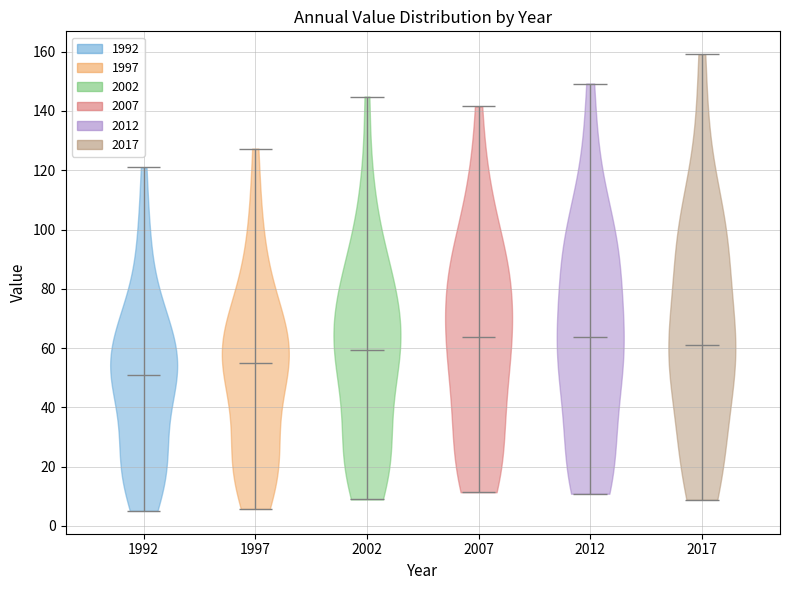

Reading left to right, read every violin against the y-axis: where its median line is, and the lowest and highest points it reaches. The values are not printed on the chart, so give them approximately, as read against the axis.

1992: median line 50, lowest point 6, highest point 122
1997: median line 54, lowest point 6, highest point 128
2002: median line 60, lowest point 8, highest point 144
2007: median line 64, lowest point 12, highest point 142
2012: median line 64, lowest point 10, highest point 150
2017: median line 60, lowest point 8, highest point 160